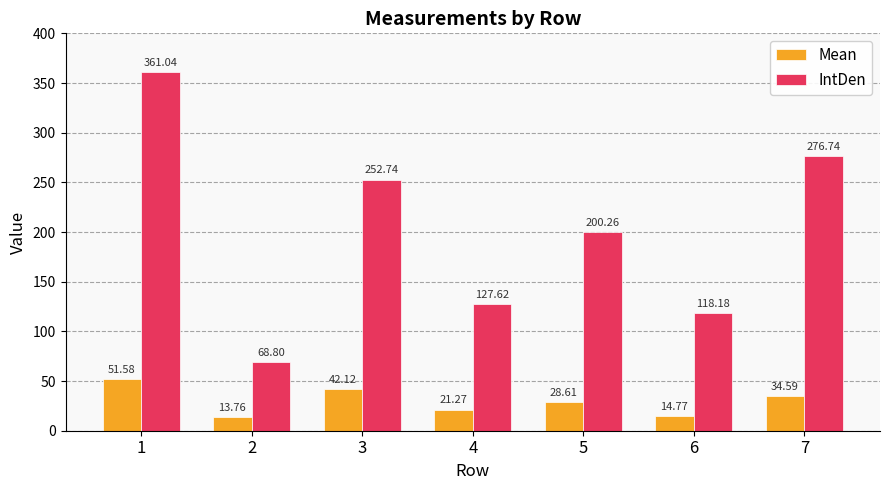

The Mean series shows 14.8 at 6. True or false?

True